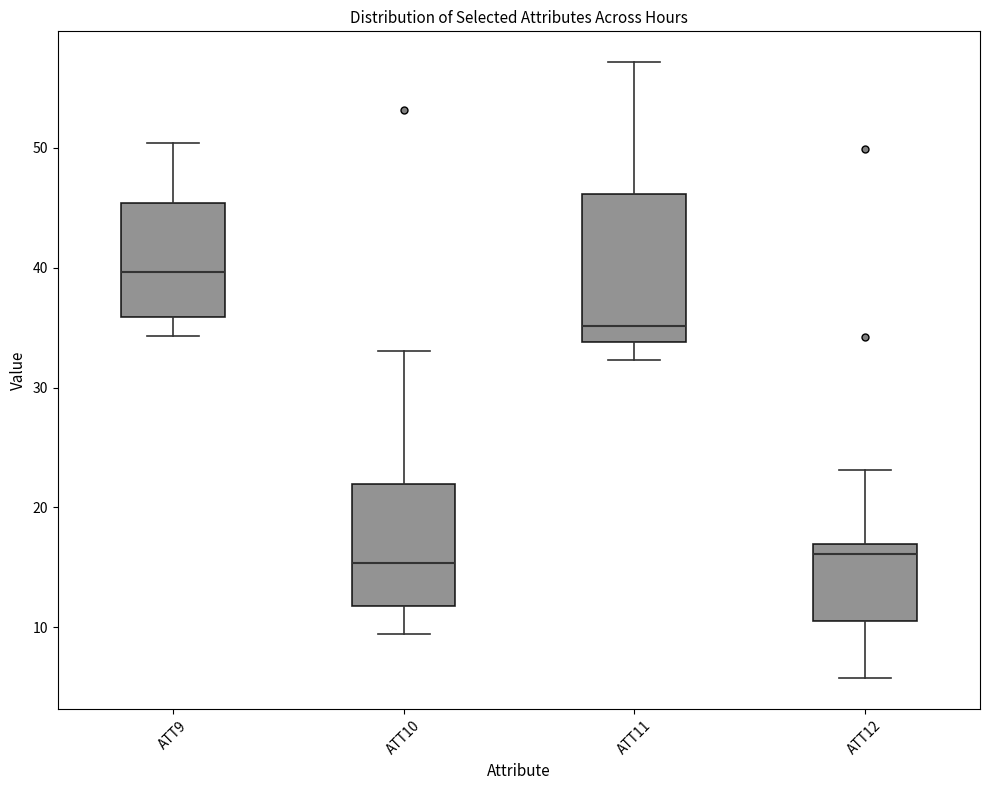

Which box is the tallest, from its lower edge to its upper edge?

ATT11